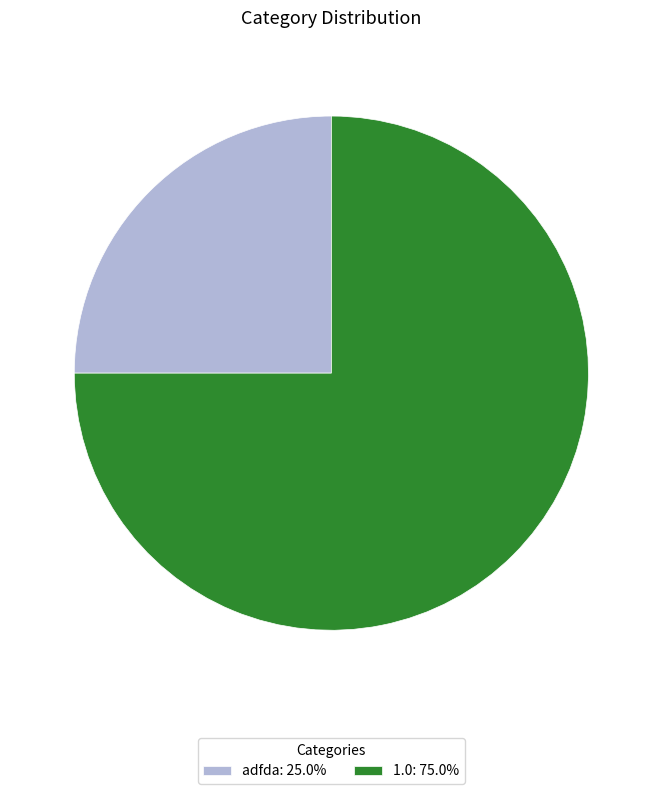

Does adfda account for over 50% of the chart?

No